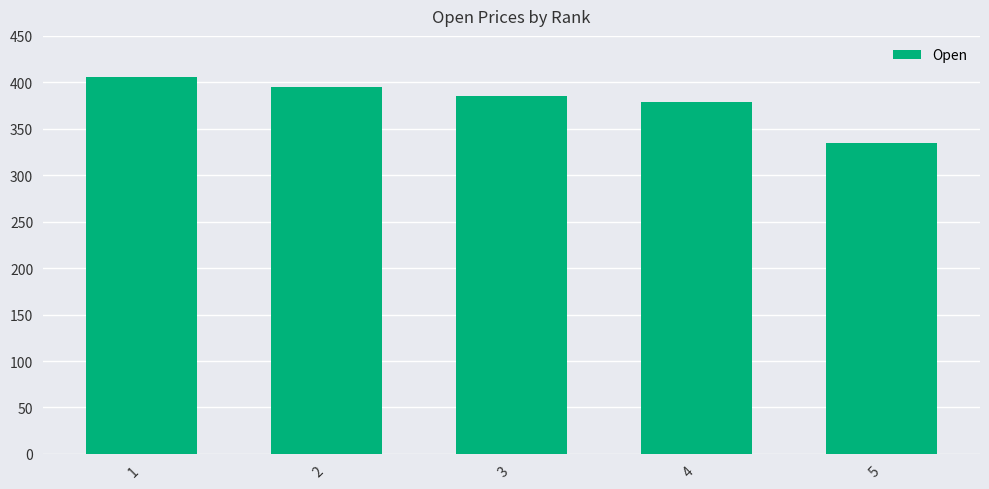

Approximately how many times larger is the value at 1 compared to 2?

1.0